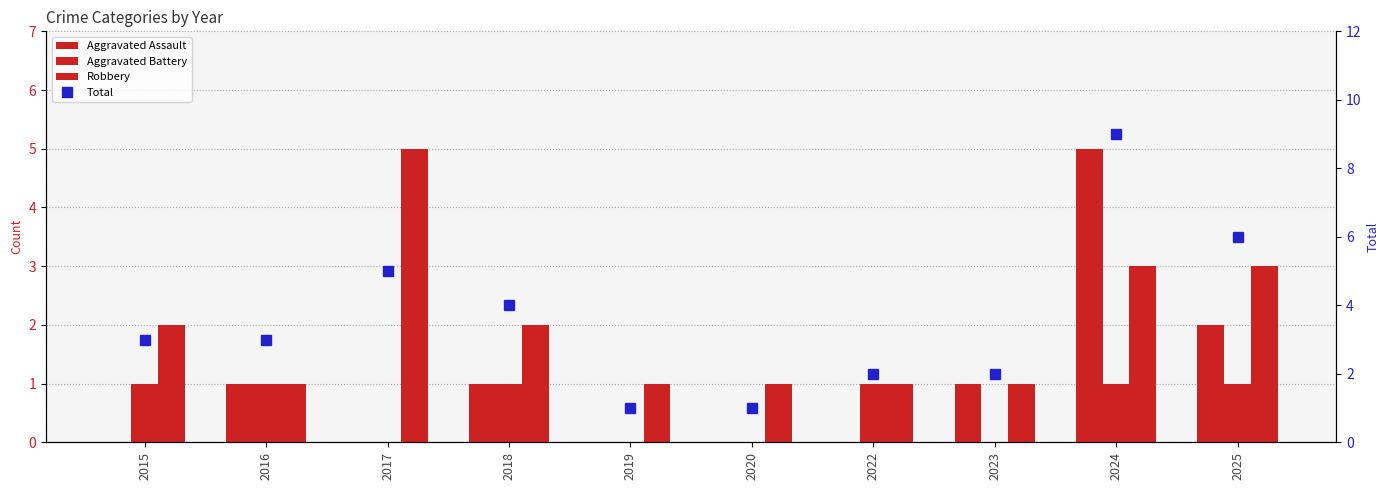

Reading right to left, what are all the values shown in this chart?

Aggravated Assault: 2025=2	2024=5	2023=1	2022=0	2020=0	2019=0	2018=1	2017=0	2016=1	2015=0
Aggravated Battery: 2025=1	2024=1	2023=0	2022=1	2020=0	2019=0	2018=1	2017=0	2016=1	2015=1
Robbery: 2025=3	2024=3	2023=1	2022=1	2020=1	2019=1	2018=2	2017=5	2016=1	2015=2
Total: 2025=6	2024=9	2023=2	2022=2	2020=1	2019=1	2018=4	2017=5	2016=3	2015=3